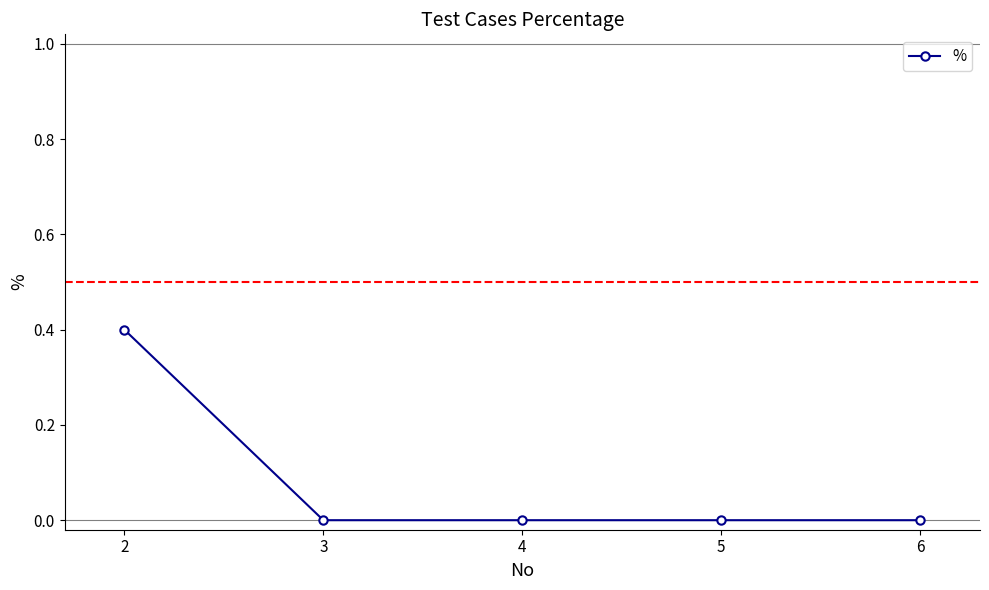

How many distinct data groups are displayed?

1